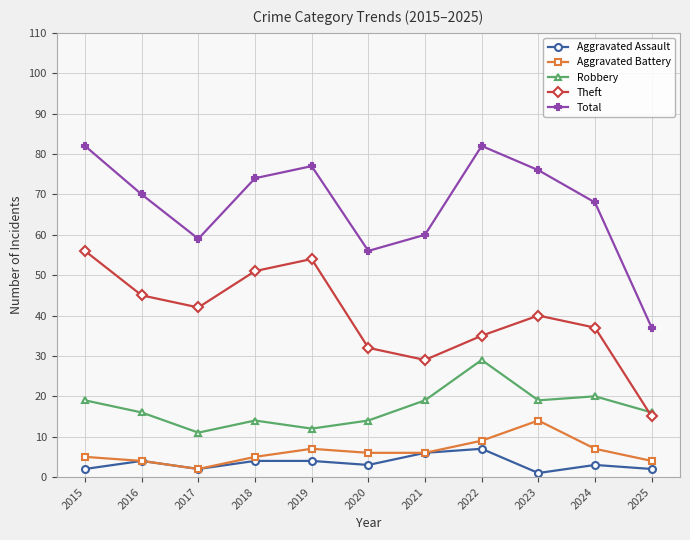

At how many categories does at least one series exceed 30?

11